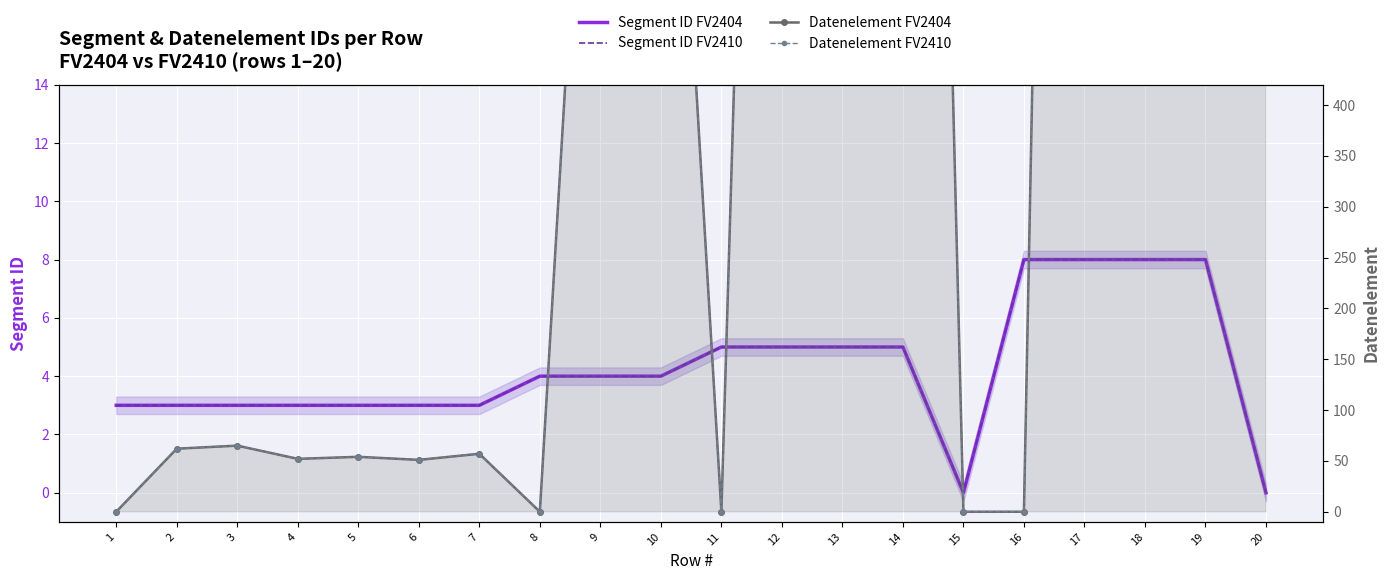

Between 18 and 11, which is larger?

18